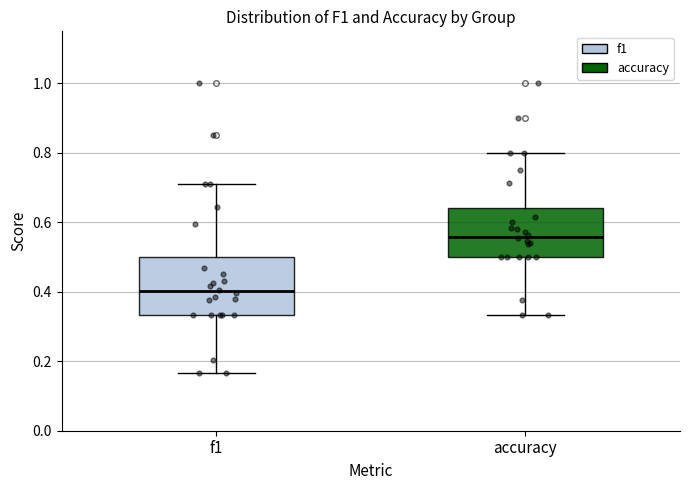

Reading left to right, read every box against the y-axis: the position of its median line, the range the box covers, and the ends of its whiskers. The values are not printed on the chart, so give them approximately, as read against the axis.

f1: median 0.40, box 0.34 to 0.50, whiskers 0.16 to 0.72
accuracy: median 0.56, box 0.50 to 0.64, whiskers 0.34 to 0.80